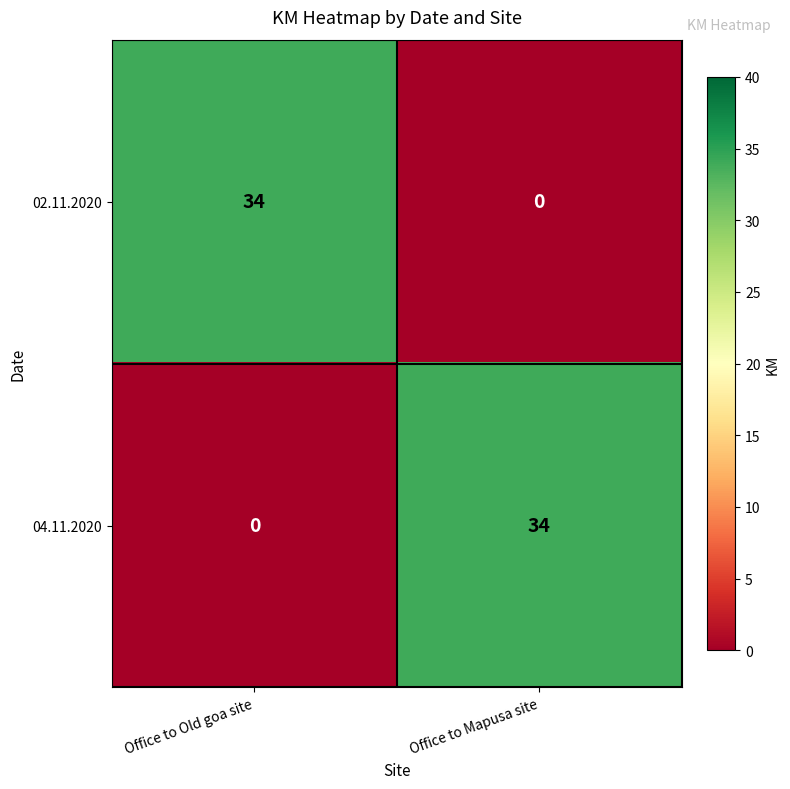

Is the value of 02.11.2020 at Office to Mapusa site greater than the value of 04.11.2020 at Office to Mapusa site?

No